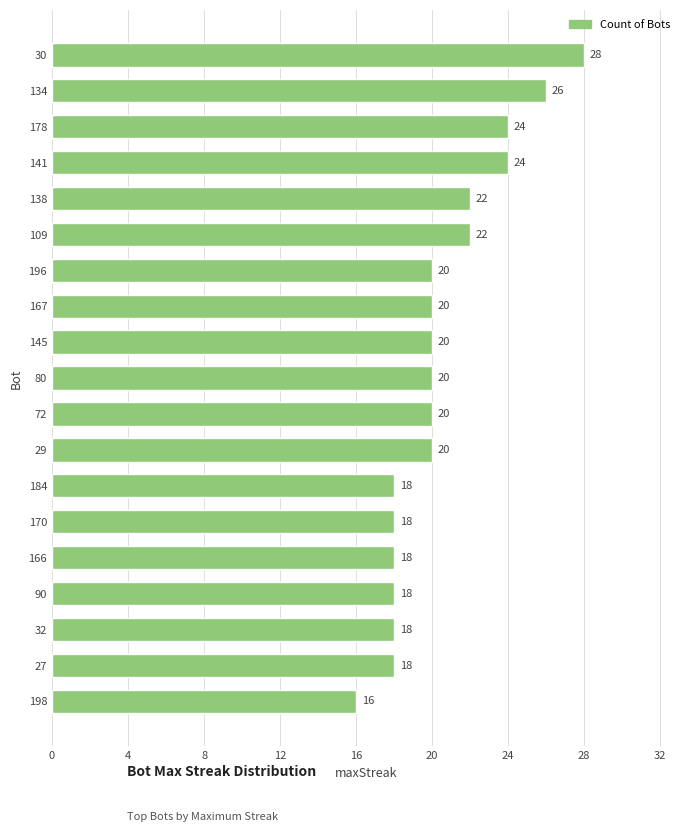

At which category does the chart reach its minimum across all series?

198